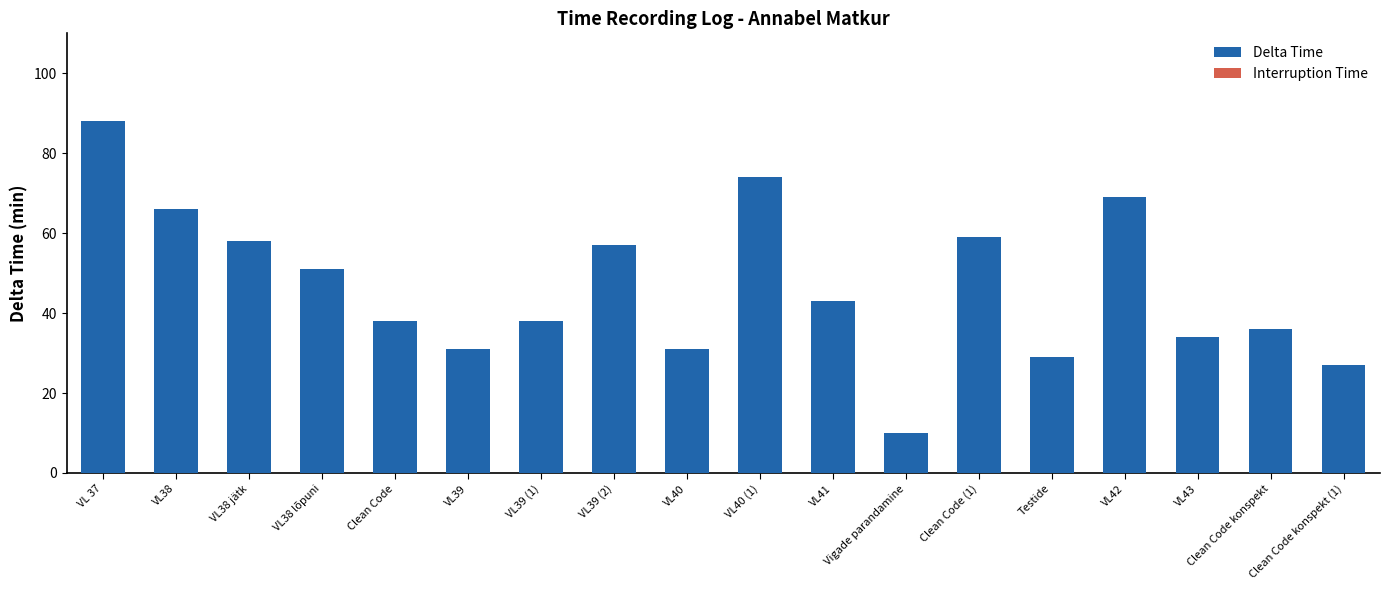

What is the ratio of the value at Clean Code to the value at VL39 (2)?

0.7